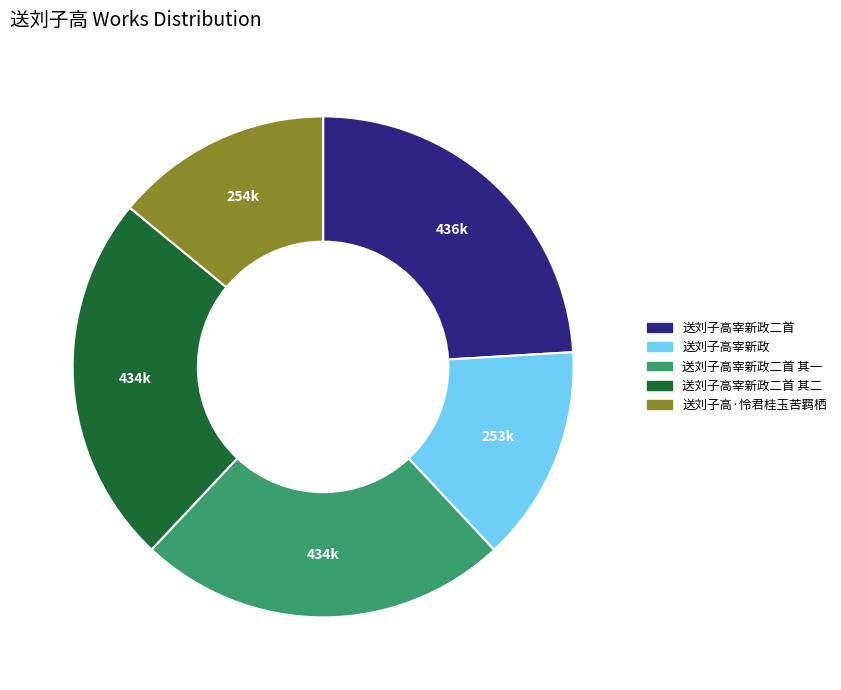

Is there any slice that represents more than half of the pie?

No